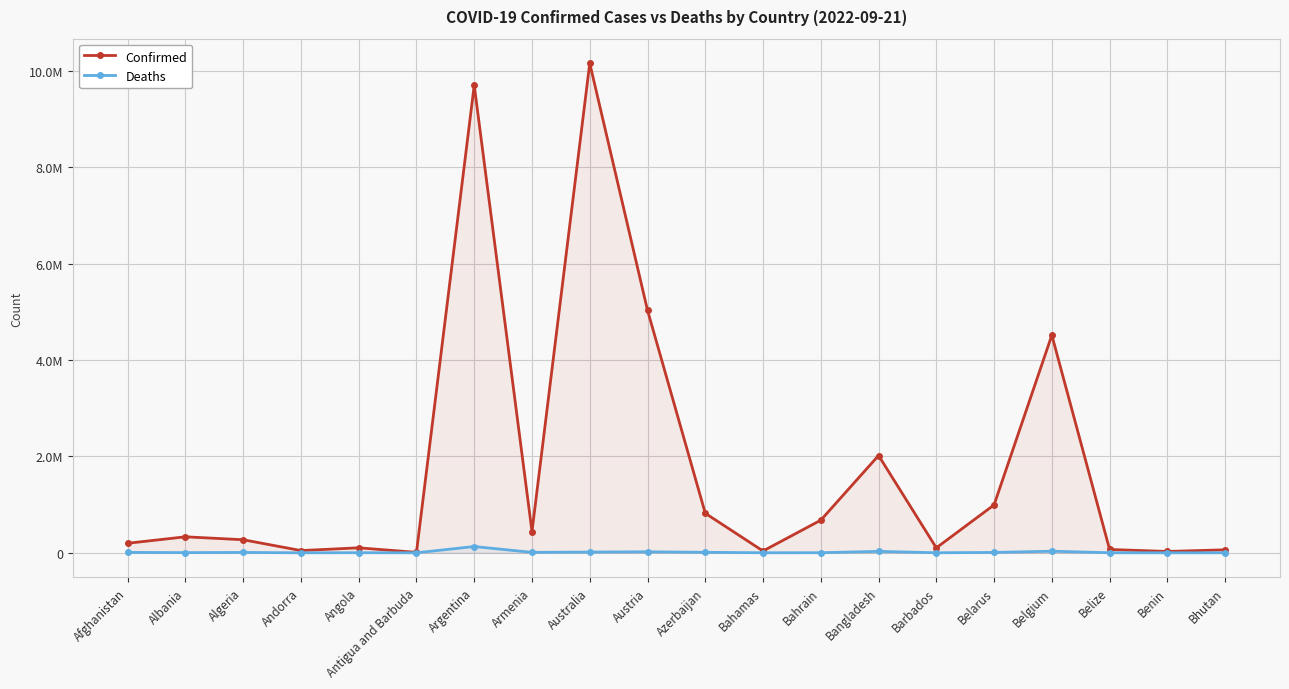

Between Azerbaijan and Belarus, which series saw the biggest shift?

Confirmed